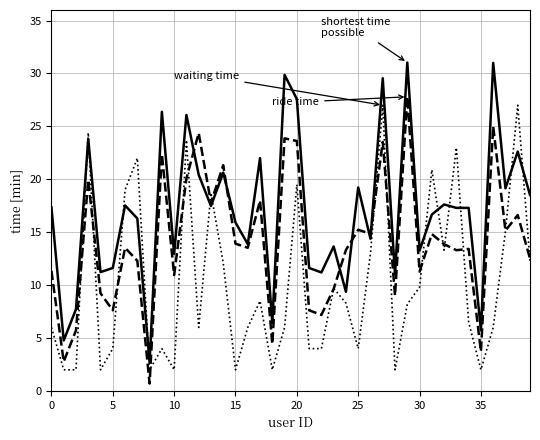

What is the greatest value displayed?

31.0